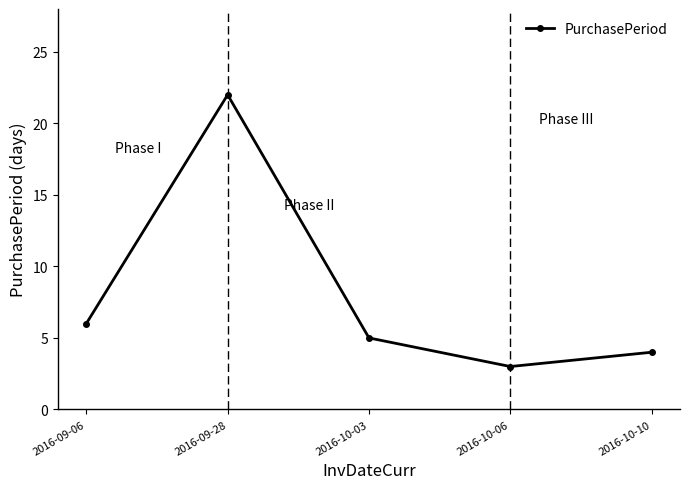

What is the maximum value shown in the chart?

22